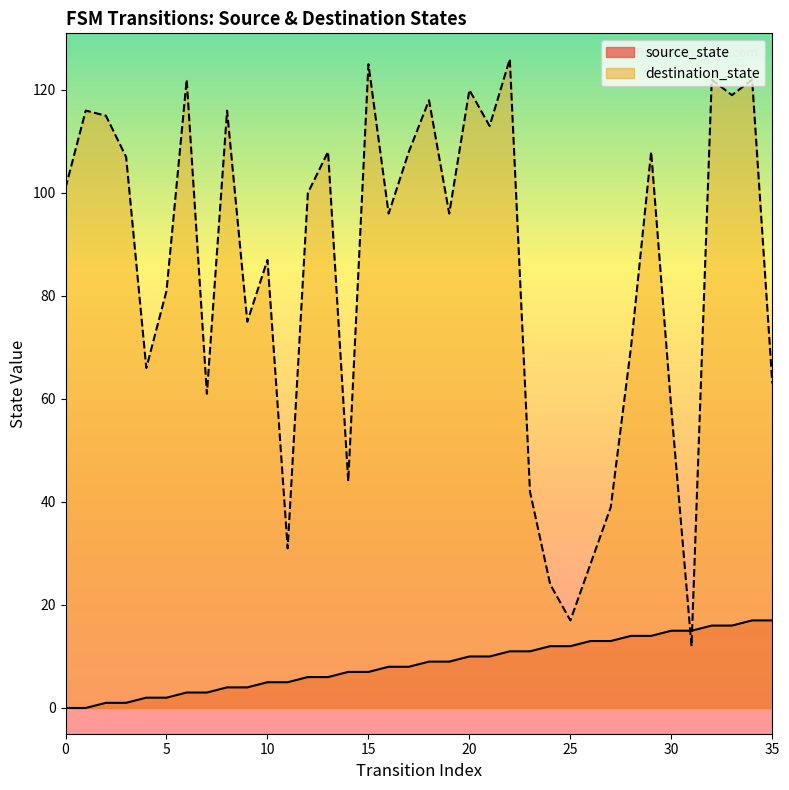

Reading left to right, transcribe all the data shown in this chart.

source_state: 0=0	1=0	2=1	3=1	4=2	5=2	6=3	7=3	8=4	9=4	10=5	11=5	12=6	13=6	14=7	15=7	16=8	17=8	18=9	19=9	20=10	21=10	22=11	23=11	24=12	25=12	26=13	27=13	28=14	29=14	30=15	31=15	32=16	33=16	34=17	35=17
destination_state: 0=101	1=116	2=115	3=107	4=66	5=81	6=122	7=61	8=116	9=75	10=87	11=31	12=100	13=108	14=44	15=125	16=96	17=108	18=118	19=96	20=120	21=113	22=126	23=42	24=24	25=17	26=28	27=39	28=70	29=108	30=58	31=12	32=122	33=119	34=122	35=63